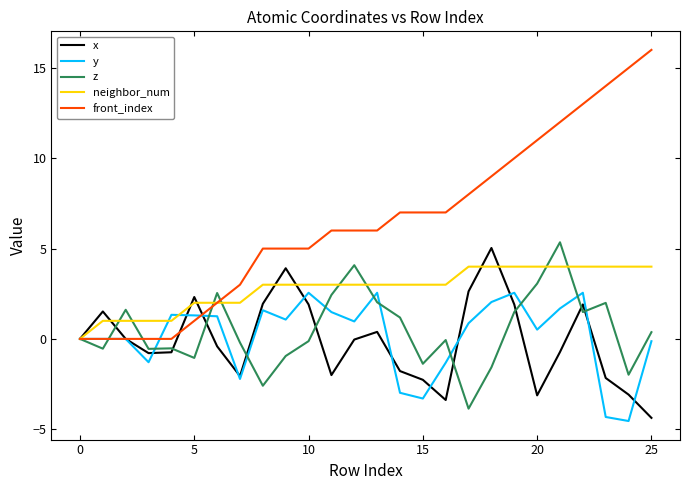

In z, how many points are lower than both neighbors (excluding endpoints)?

8